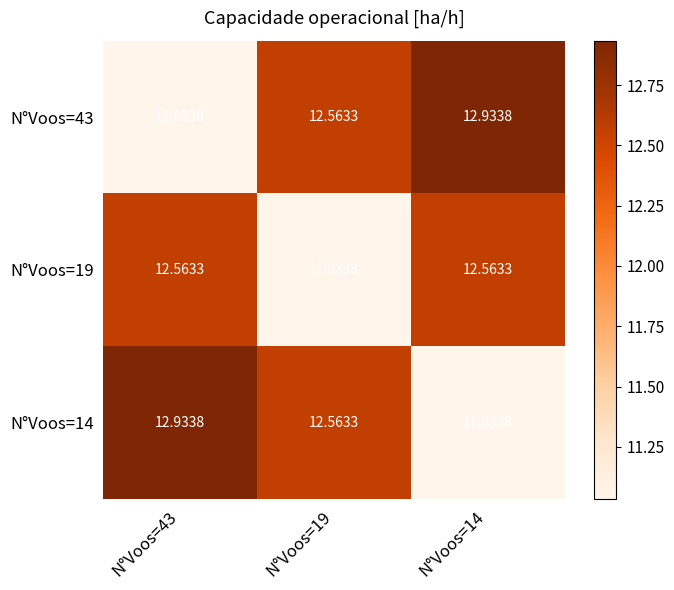

Is the value of N°Voos=14 at N°Voos=14 greater than the value of N°Voos=43 at N°Voos=19?

No